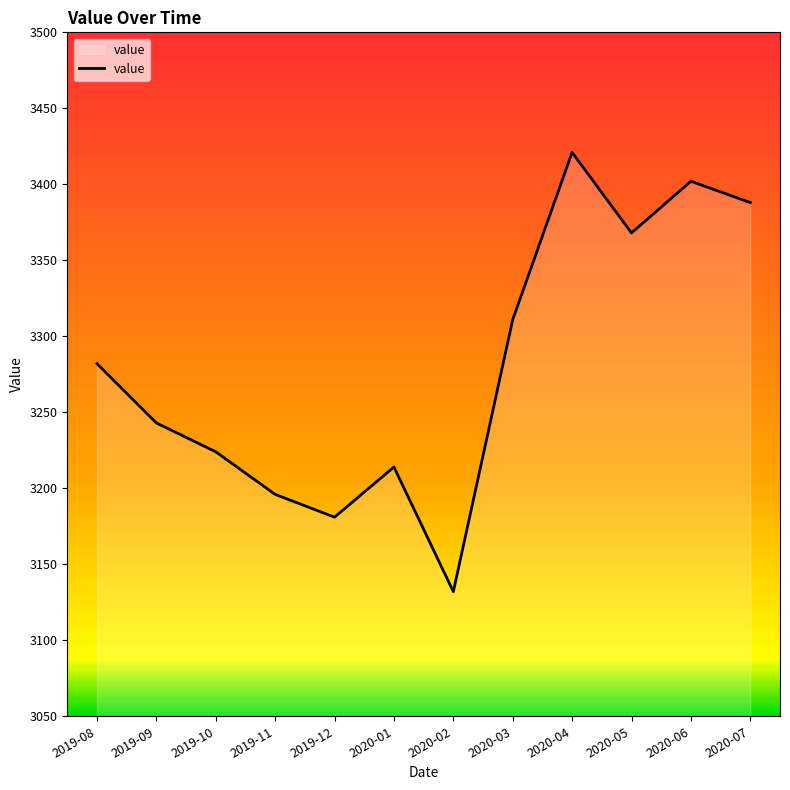

The chart shows a value of 4637 at 2020-03. True or false?

False